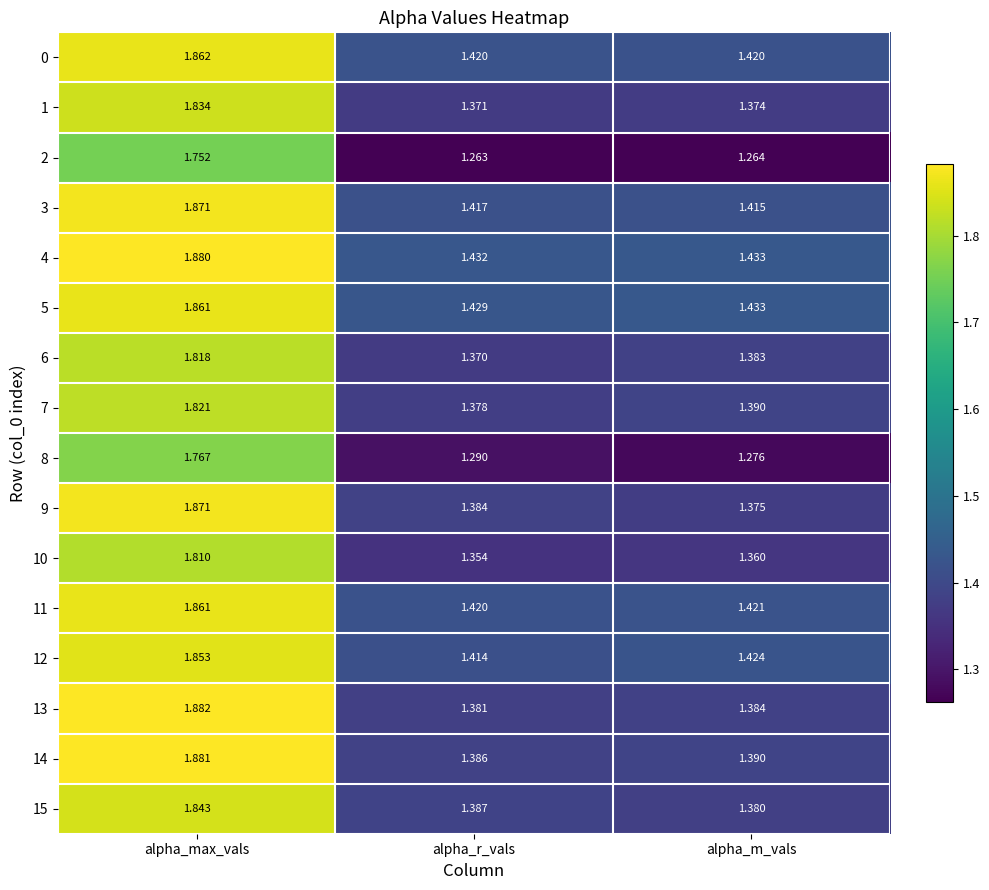

Where is 1 nearest to the value 1?

alpha_r_vals